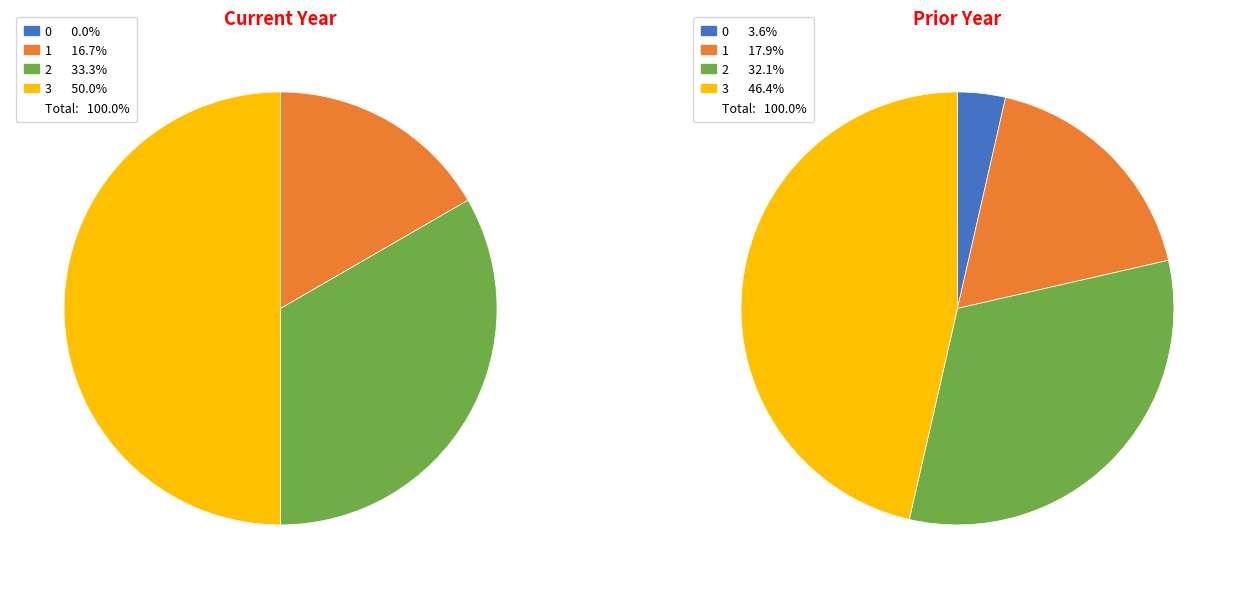

Combined, what portion of the pie is 0 and 3?

50.0%